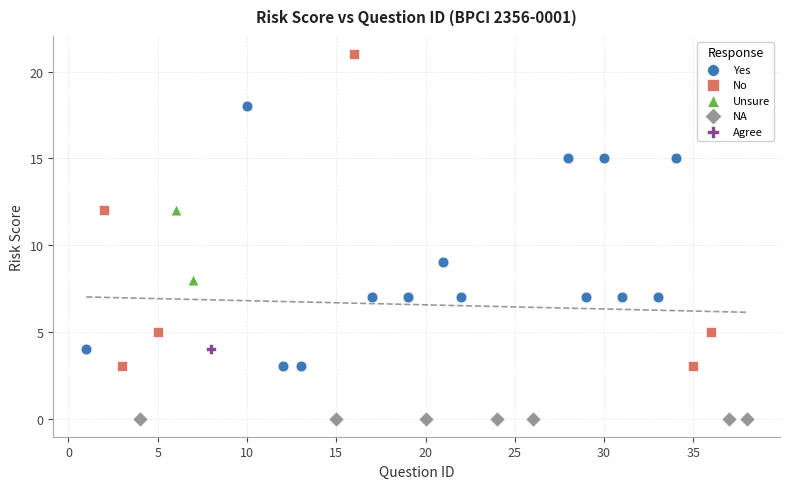

What are all the series names shown in the legend?

Yes, No, Unsure, NA, Agree